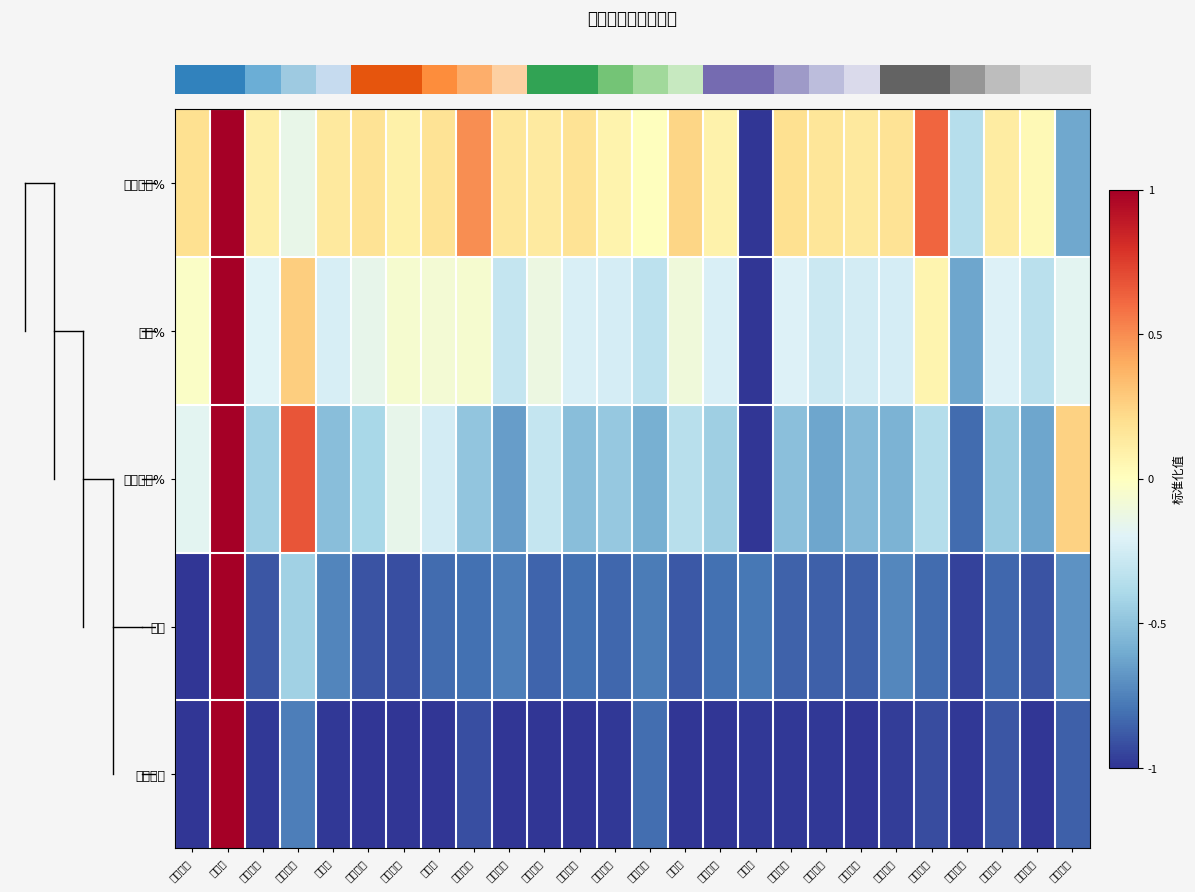

How many categories are shown in the chart?

26